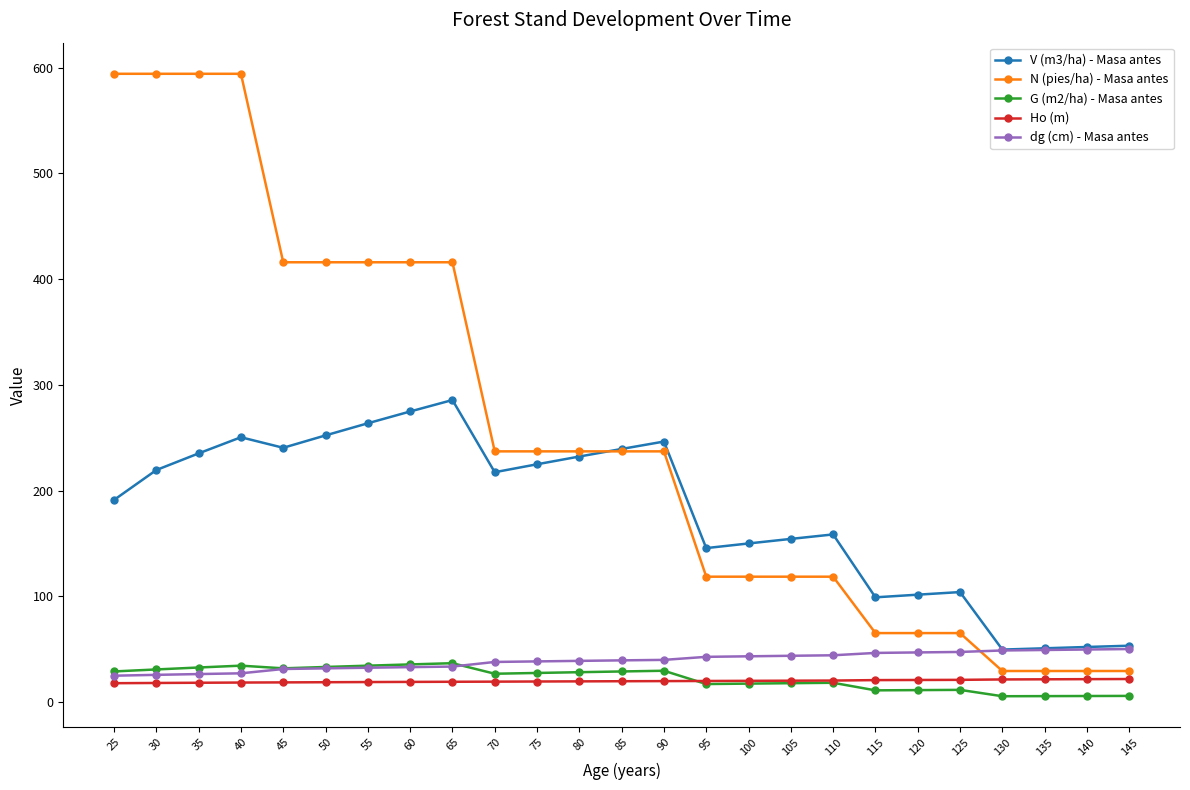

What is the sum of all Ho (m) values?

493.7